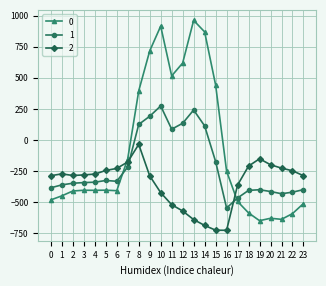

What is the difference between the maximum and minimum values in the 0 series?

1611.9